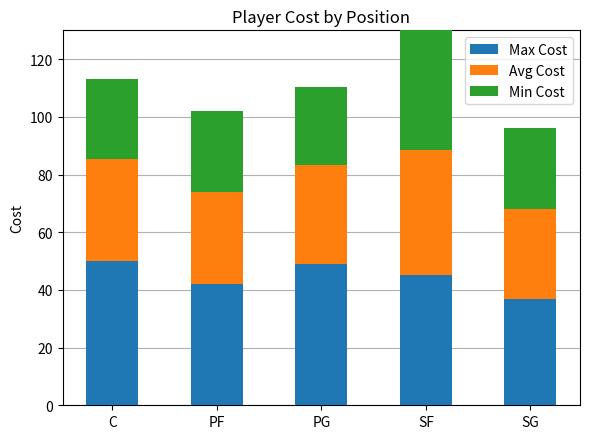

Which category has the lowest value in the Max Cost series?

SG